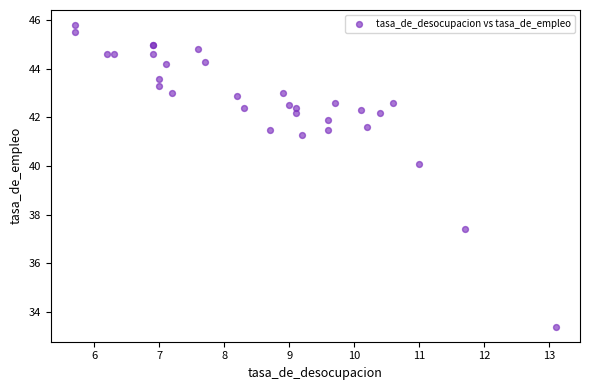

What Y value in the scatter plot is closest to 39?

40.1